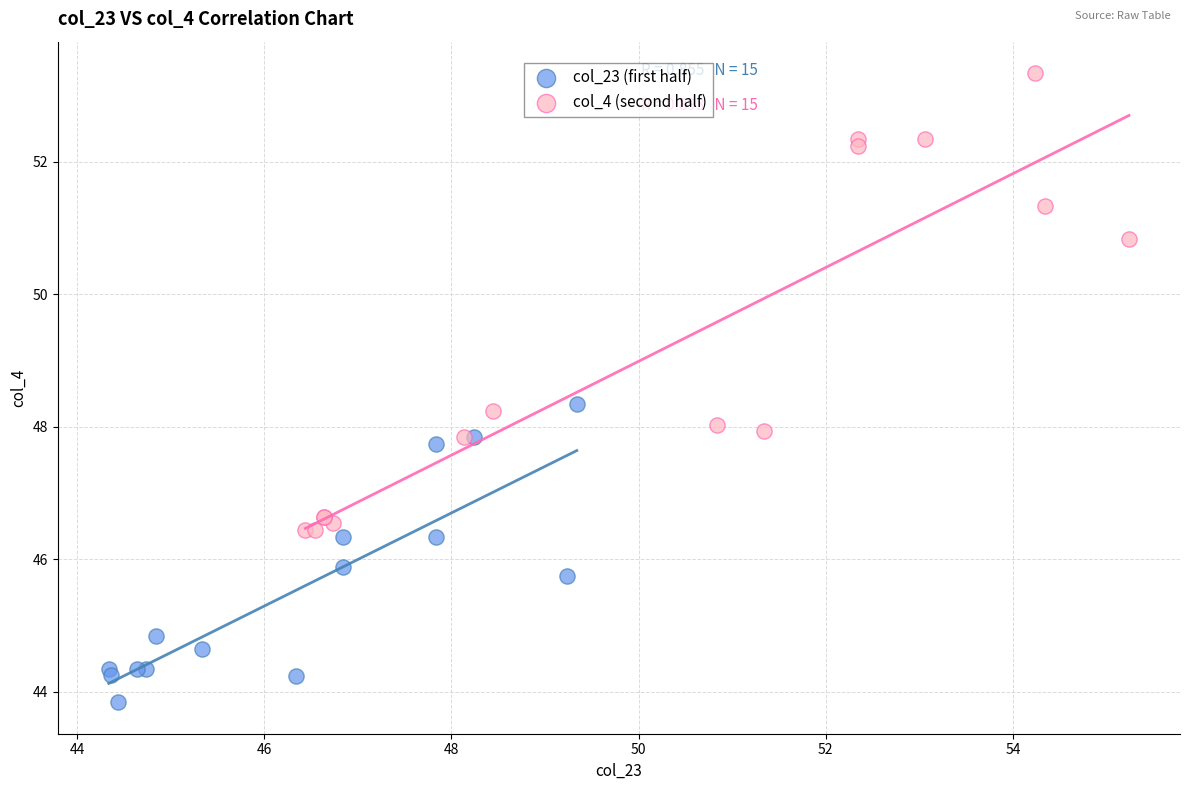

Which series reaches the minimum Y coordinate?

col_23 (first half)